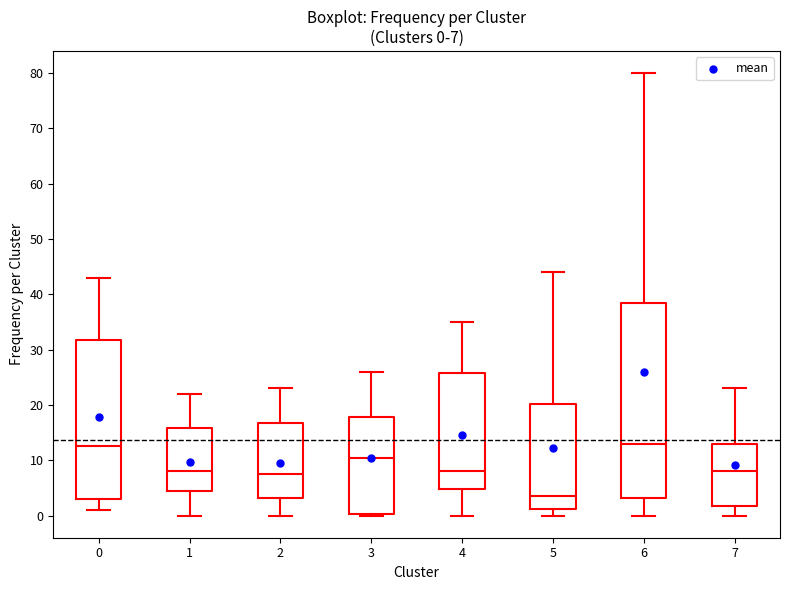

Comparing the boxes themselves (not the whiskers), which one is the tallest?

6